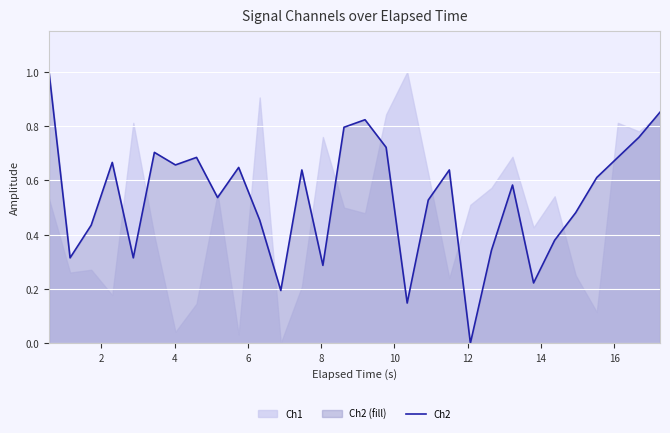

How many interior local valleys (lower than both neighbors) does the data have?

9